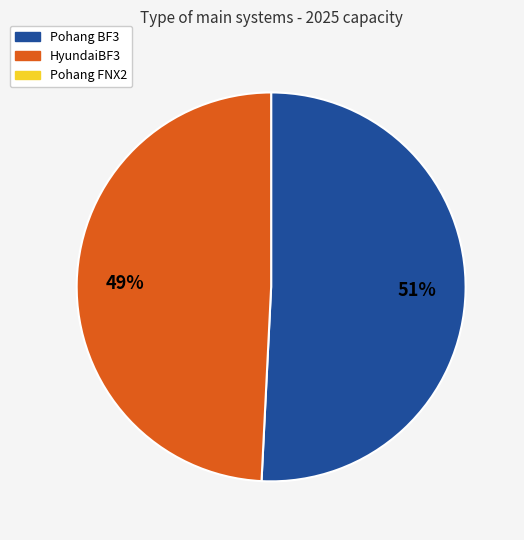

How many segments does this pie chart have?

2